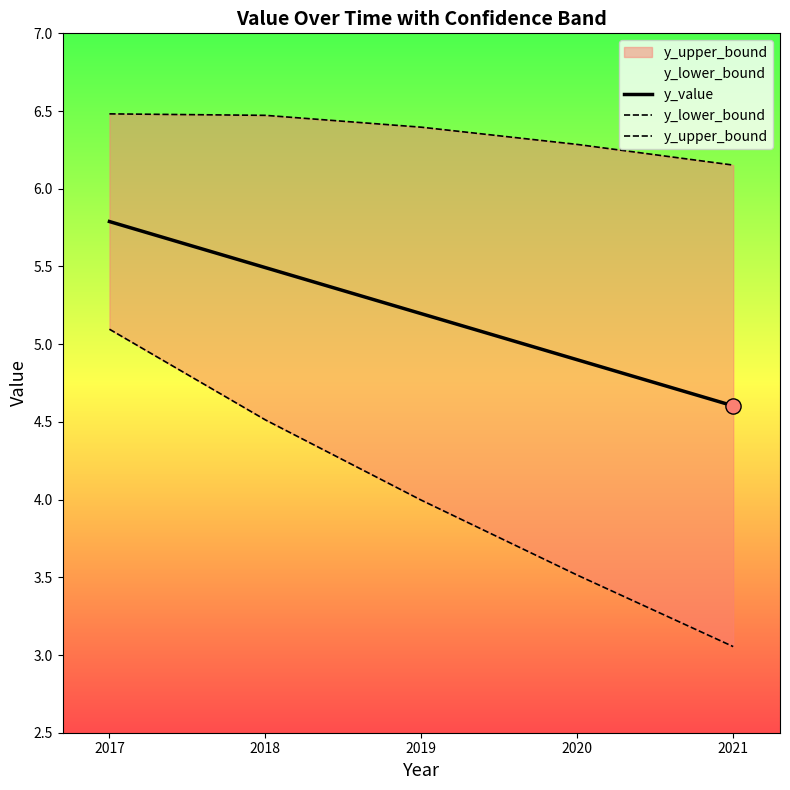

At which category is the sum across all series the highest?

2017